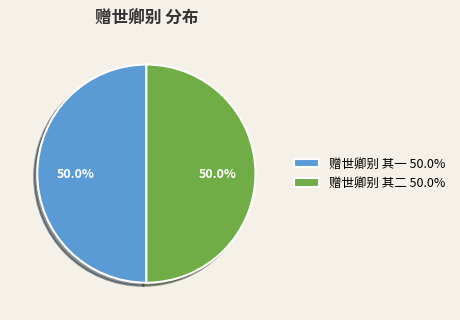

What is the ratio of the value at 赠世卿别 其二 to the value at 赠世卿别 其一?

1.0